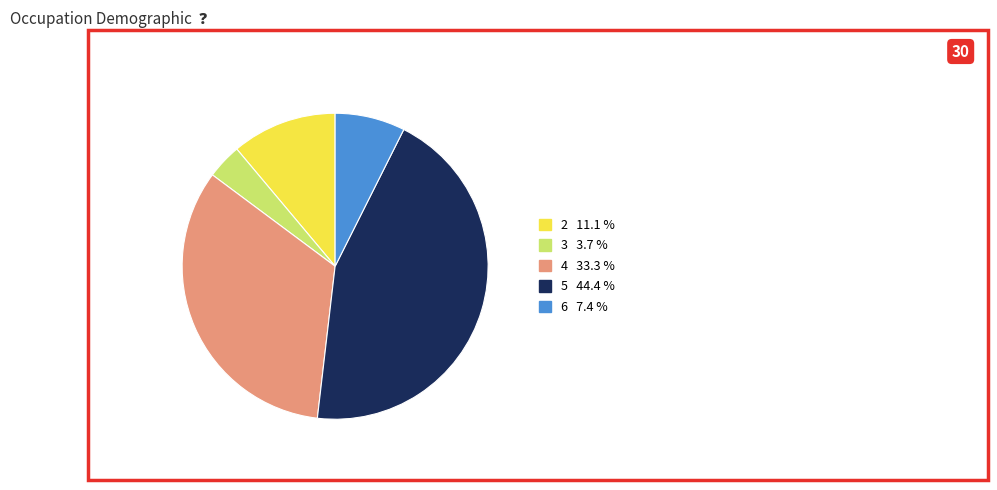

Which category has the biggest portion of the pie?

5